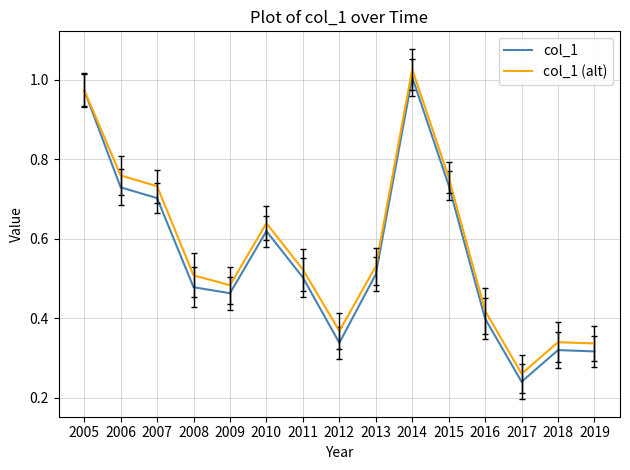

The col_1 (alt) series shows 1.0 at 2005. True or false?

True